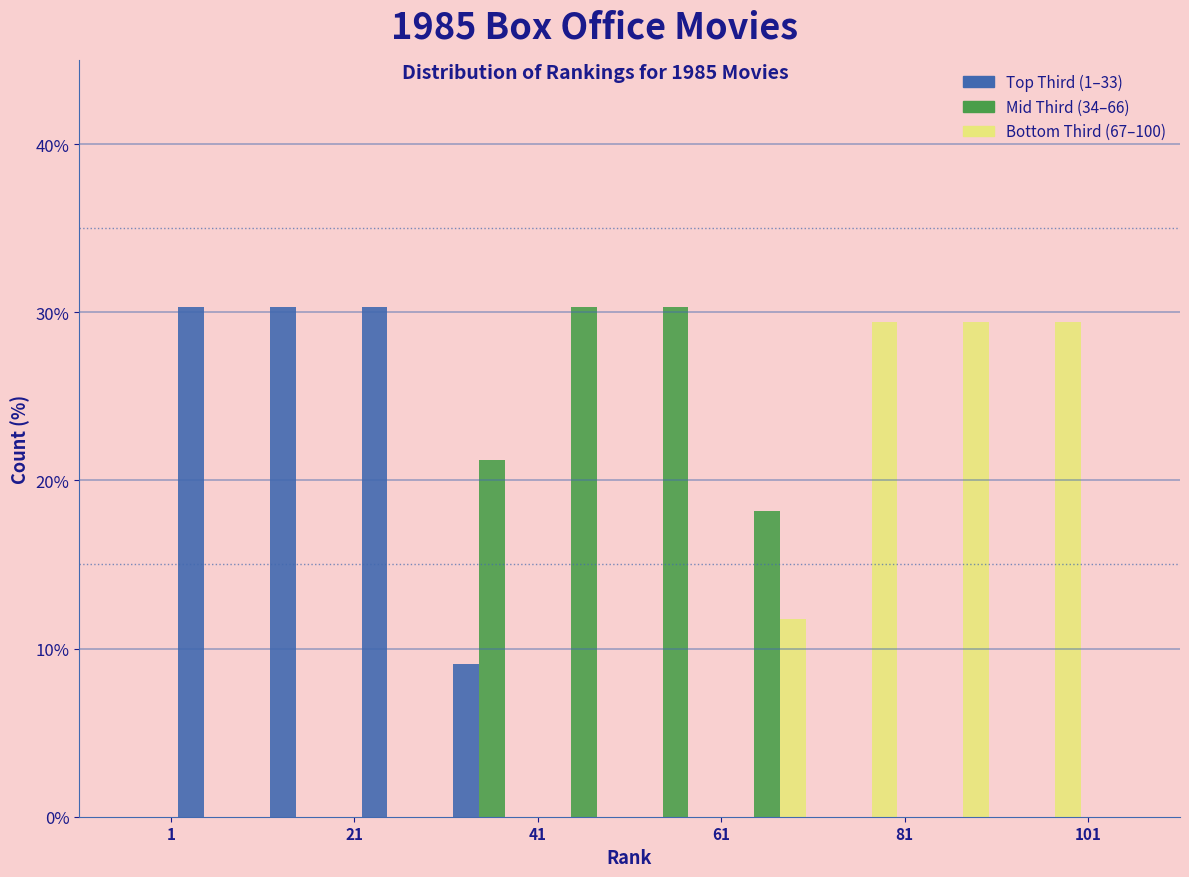

Reading left to right, list every range on the x-axis with the height of the bar of each series over it. Neither the bar edges nor the heights are printed on the chart, so give them approximately, as read against the axes.

1 to 11: Top Third (1–33)=30	Mid Third (34–66)=0	Bottom Third (67–100)=0
11 to 21: Top Third (1–33)=30	Mid Third (34–66)=0	Bottom Third (67–100)=0
21 to 31: Top Third (1–33)=30	Mid Third (34–66)=0	Bottom Third (67–100)=0
31 to 41: Top Third (1–33)=9	Mid Third (34–66)=21	Bottom Third (67–100)=0
41 to 51: Top Third (1–33)=0	Mid Third (34–66)=30	Bottom Third (67–100)=0
51 to 61: Top Third (1–33)=0	Mid Third (34–66)=30	Bottom Third (67–100)=0
61 to 71: Top Third (1–33)=0	Mid Third (34–66)=18	Bottom Third (67–100)=12
71 to 81: Top Third (1–33)=0	Mid Third (34–66)=0	Bottom Third (67–100)=29
81 to 91: Top Third (1–33)=0	Mid Third (34–66)=0	Bottom Third (67–100)=29
91 to 101: Top Third (1–33)=0	Mid Third (34–66)=0	Bottom Third (67–100)=29